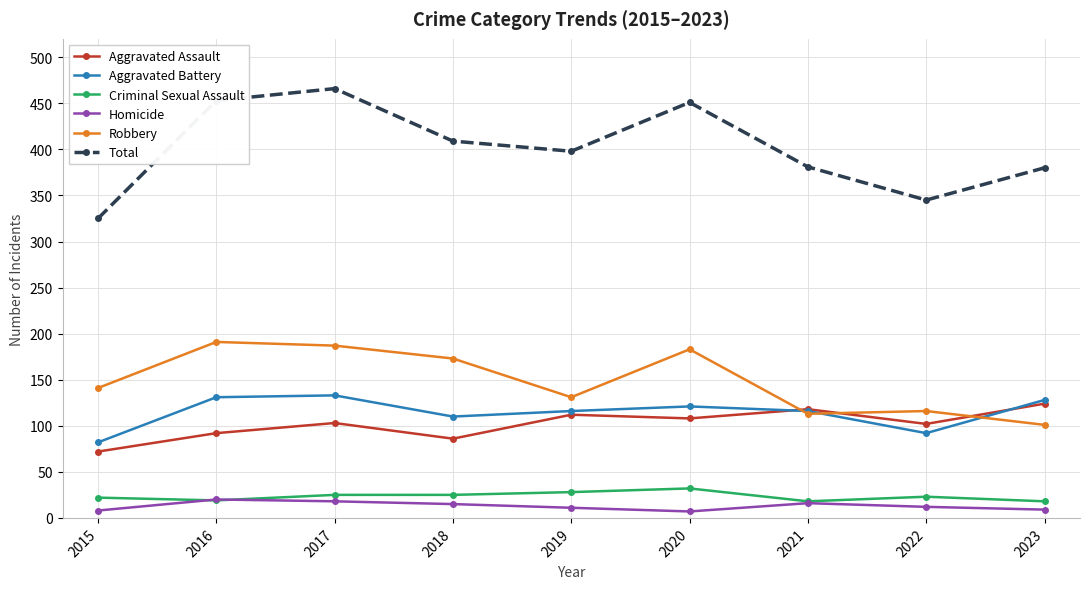

How many data points does each series have?

9